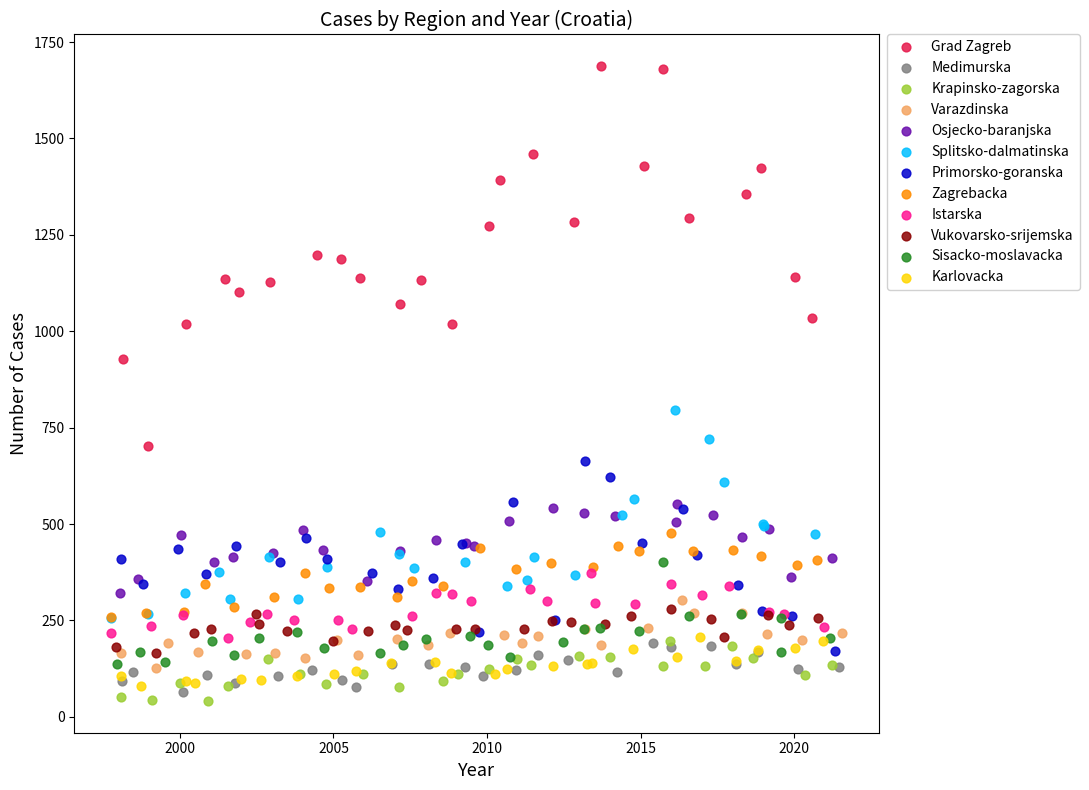

Which series reaches the maximum Y coordinate?

Grad Zagreb